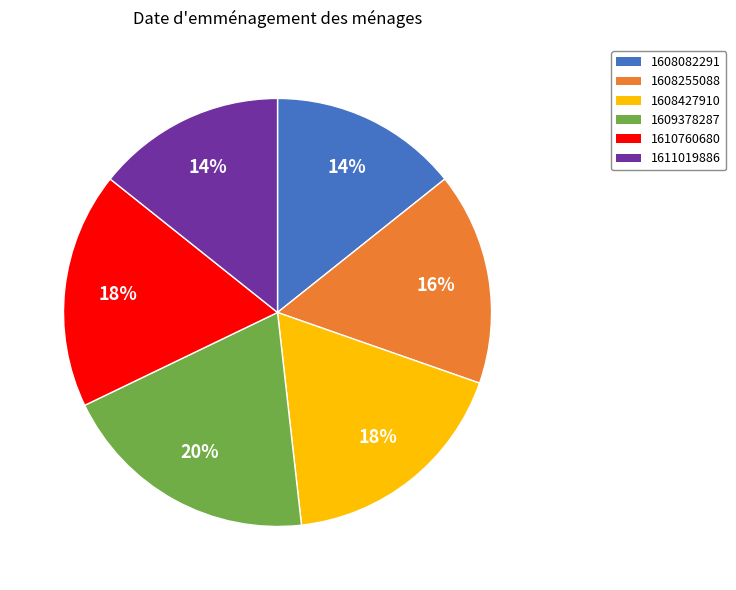

What is the ratio of the value at 1609378287 to the value at 1608427910?

1.1